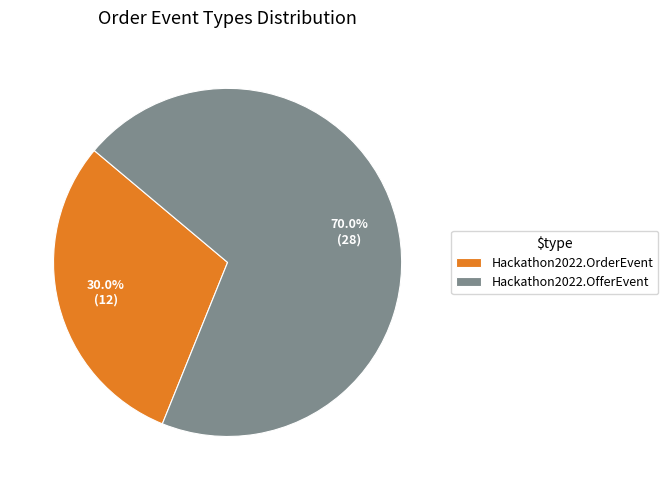

To the nearest percent, what is the difference between the largest and smallest slice percentages?

40%